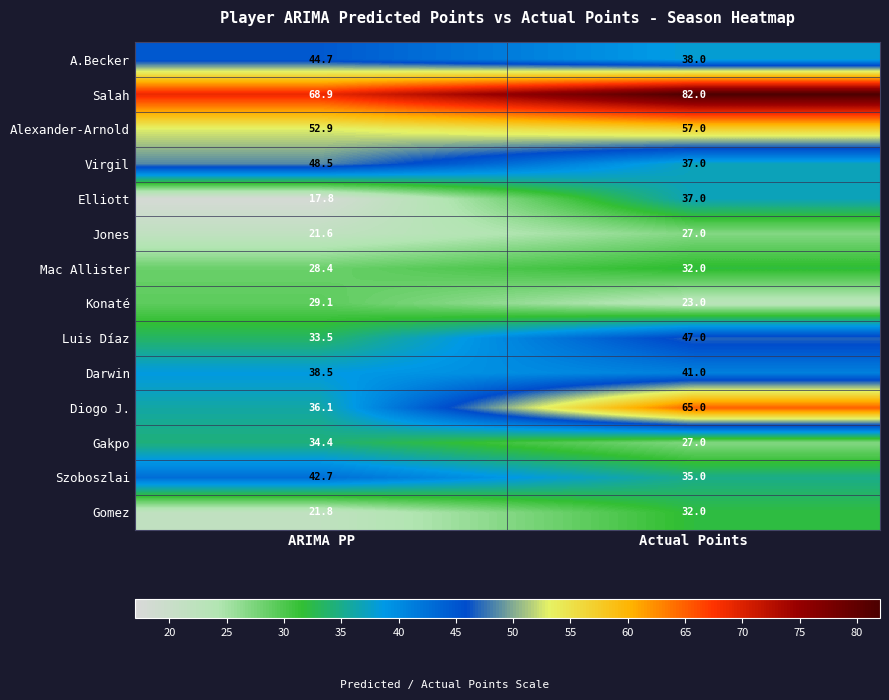

Reading left to right, transcribe all the data shown in this chart.

A.Becker: ARIMA PP=44.7	Actual Points=38.0
Salah: ARIMA PP=68.9	Actual Points=82.0
Alexander-Arnold: ARIMA PP=52.9	Actual Points=57.0
Virgil: ARIMA PP=48.5	Actual Points=37.0
Elliott: ARIMA PP=17.8	Actual Points=37.0
Jones: ARIMA PP=21.6	Actual Points=27.0
Mac Allister: ARIMA PP=28.4	Actual Points=32.0
Konaté: ARIMA PP=29.1	Actual Points=23.0
Luis Díaz: ARIMA PP=33.5	Actual Points=47.0
Darwin: ARIMA PP=38.5	Actual Points=41.0
Diogo J.: ARIMA PP=36.1	Actual Points=65.0
Gakpo: ARIMA PP=34.4	Actual Points=27.0
Szoboszlai: ARIMA PP=42.7	Actual Points=35.0
Gomez: ARIMA PP=21.8	Actual Points=32.0